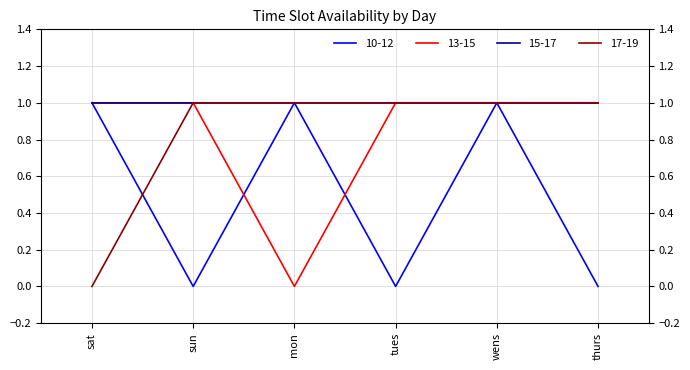

True or false: 15-17 has a value of 1 at tues.

True